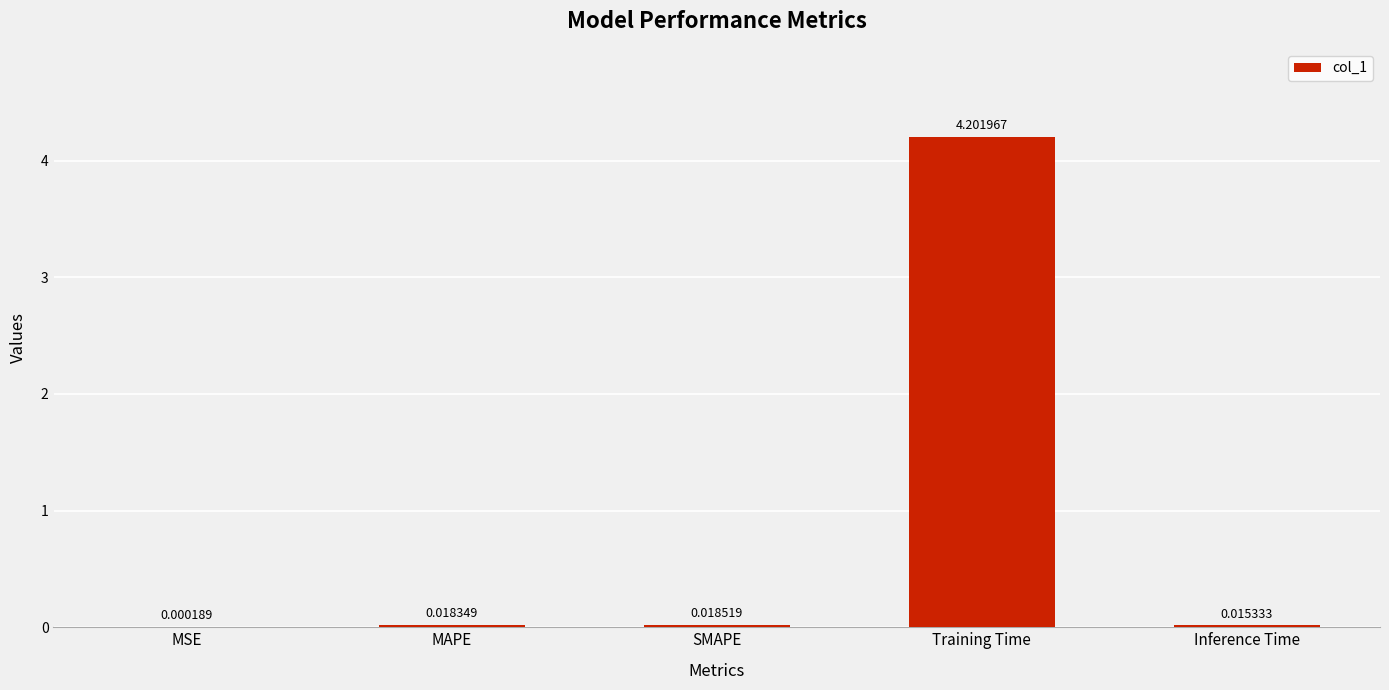

What is the average value?

0.9